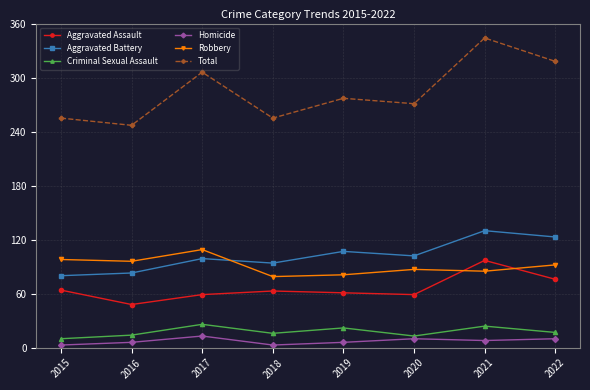

What is the value of the Aggravated Assault point at the 3rd from the left?

59